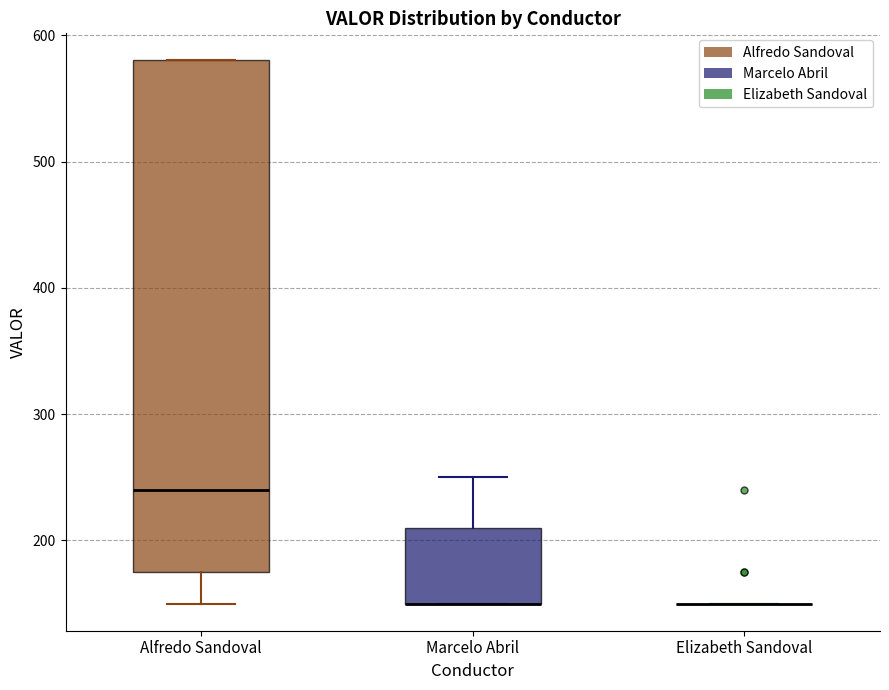

Reading left to right, read every box against the y-axis: the position of its median line, the range the box covers, and the ends of its whiskers. The values are not printed on the chart, so give them approximately, as read against the axis.

Alfredo Sandoval: median 240, box 180 to 580, whiskers 150 to 580
Marcelo Abril: median 150 (drawn on the box's lower edge), box 150 to 210, whiskers 150 to 250
Elizabeth Sandoval: box collapsed to a line at 150, whiskers 150 to 150